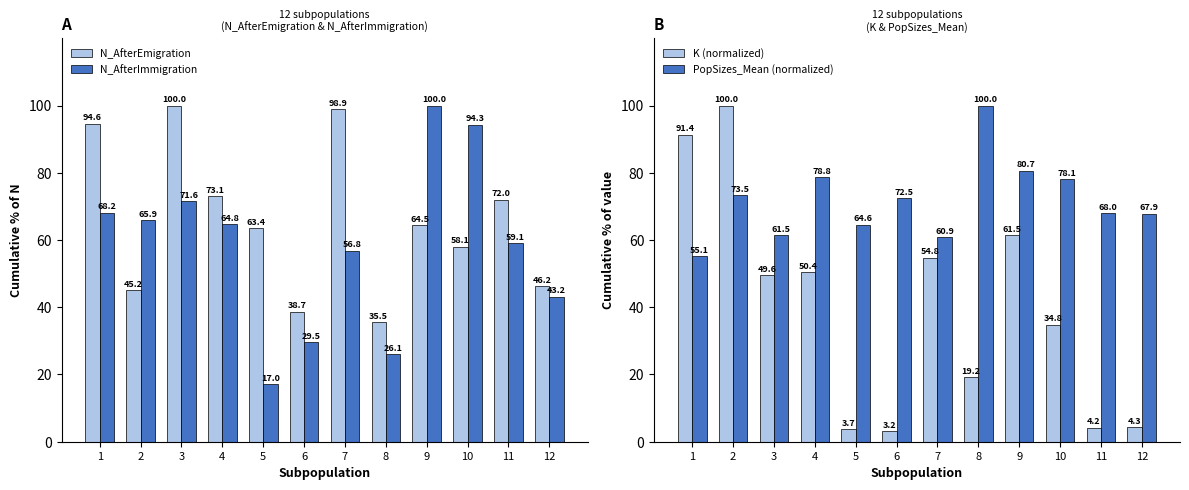

Is the value of N_AfterEmigration at 4 greater than the value of K (normalized) at 3?

Yes